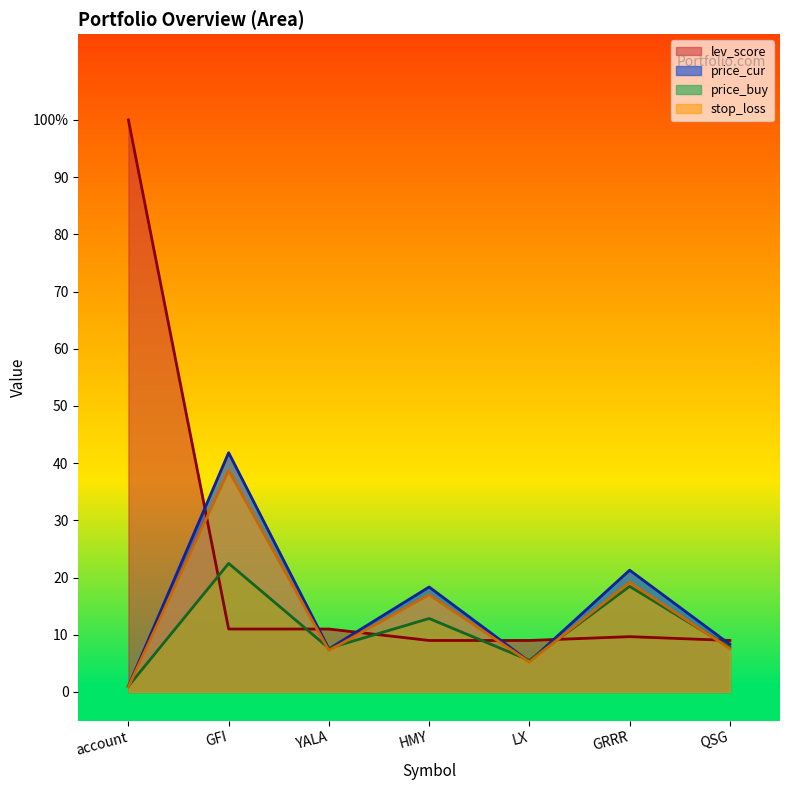

Between which two adjacent categories do price_cur and lev_score first intersect?

account and GFI